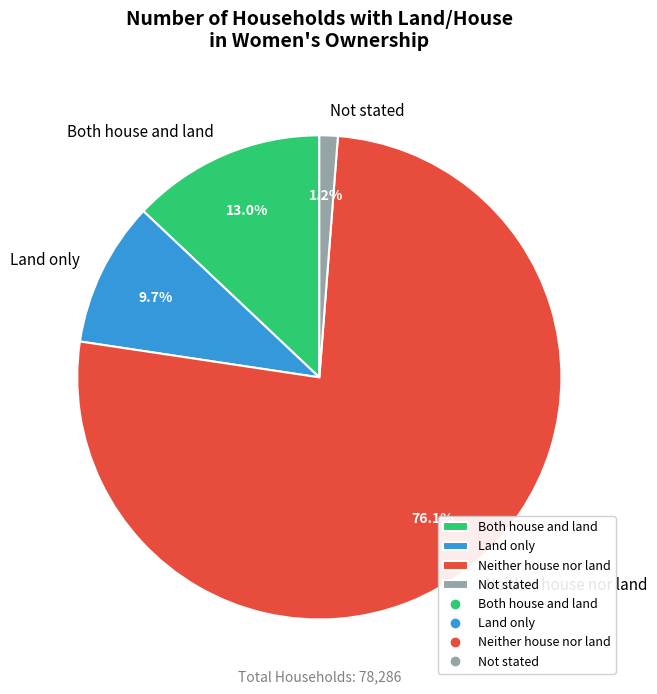

The Not stated slice represents 7% of the pie. True or false?

False